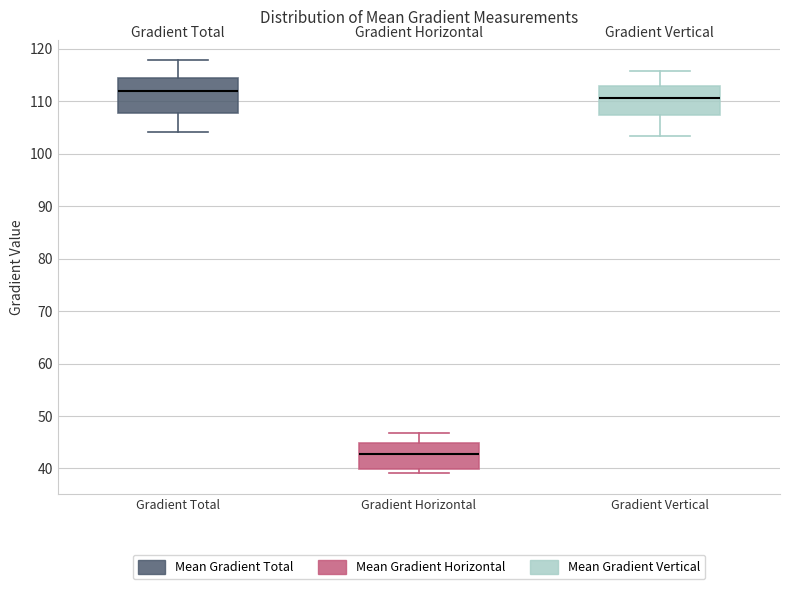

Reading left to right, read every box against the y-axis: the position of its median line, the range the box covers, and the ends of its whiskers. The values are not printed on the chart, so give them approximately, as read against the axis.

Gradient Total: median 112, box 108 to 114, whiskers 104 to 118
Gradient Horizontal: median 43, box 40 to 45, whiskers 39 to 47
Gradient Vertical: median 111, box 107 to 113, whiskers 103 to 116